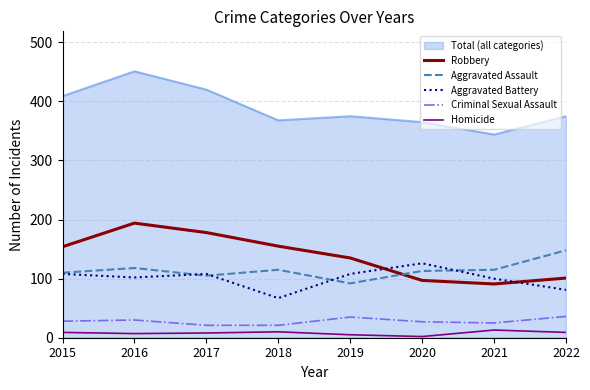

Does the chart display data point markers on the line(s)?

No